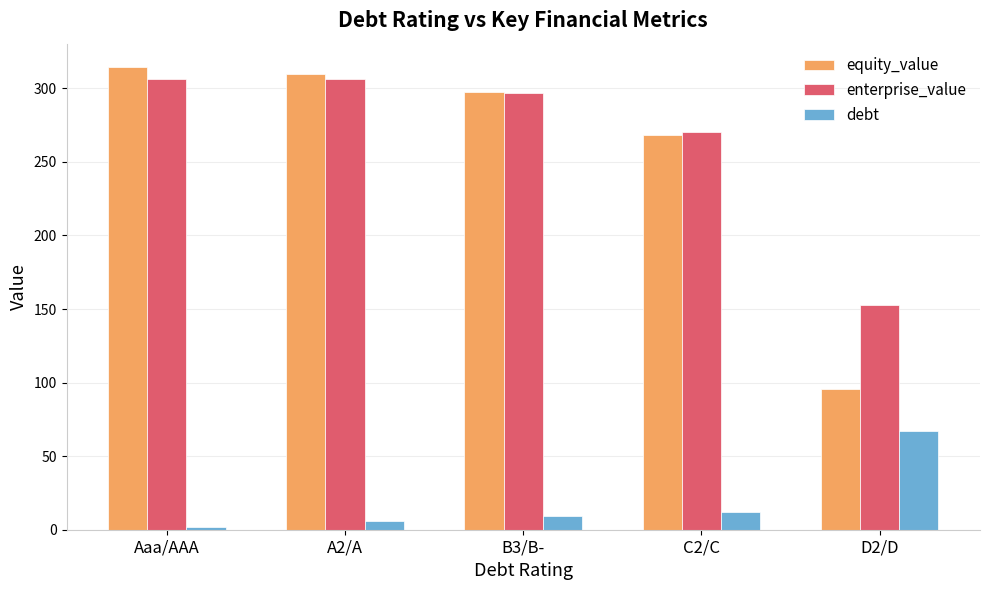

Which series has the largest total across all categories?

enterprise_value